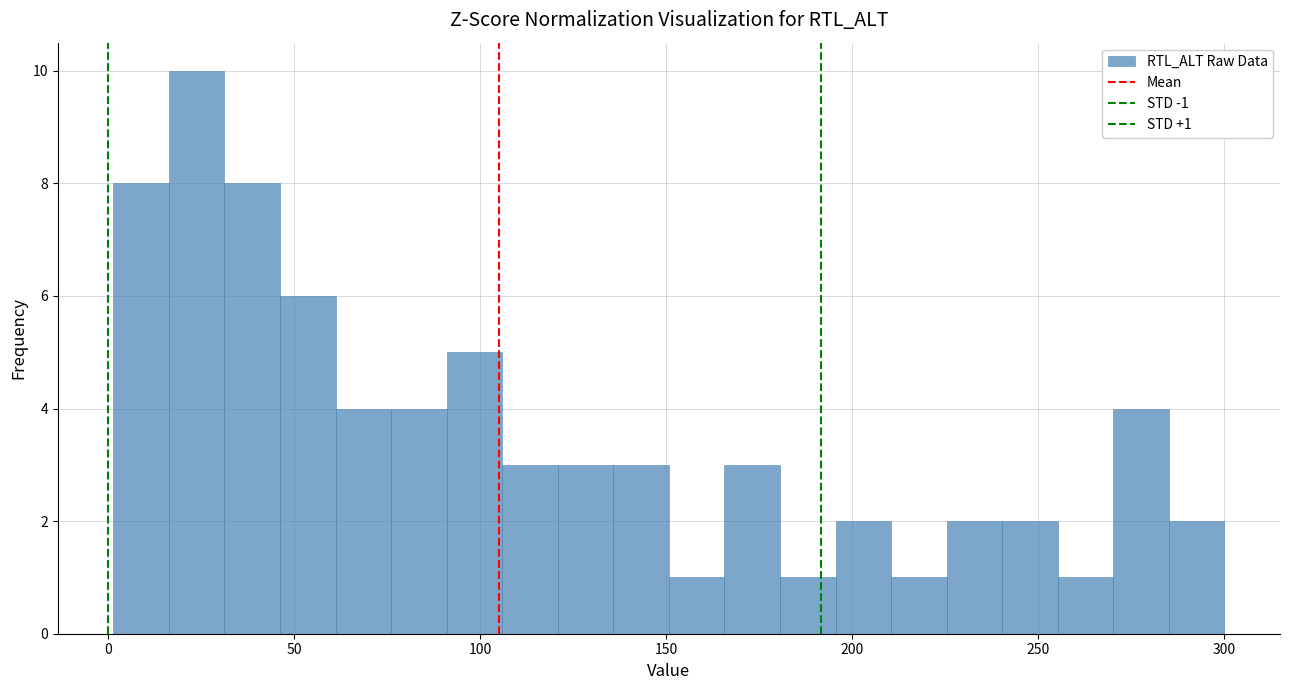

Read against the x-axis, roughly where is the centre of the tallest bar?

25